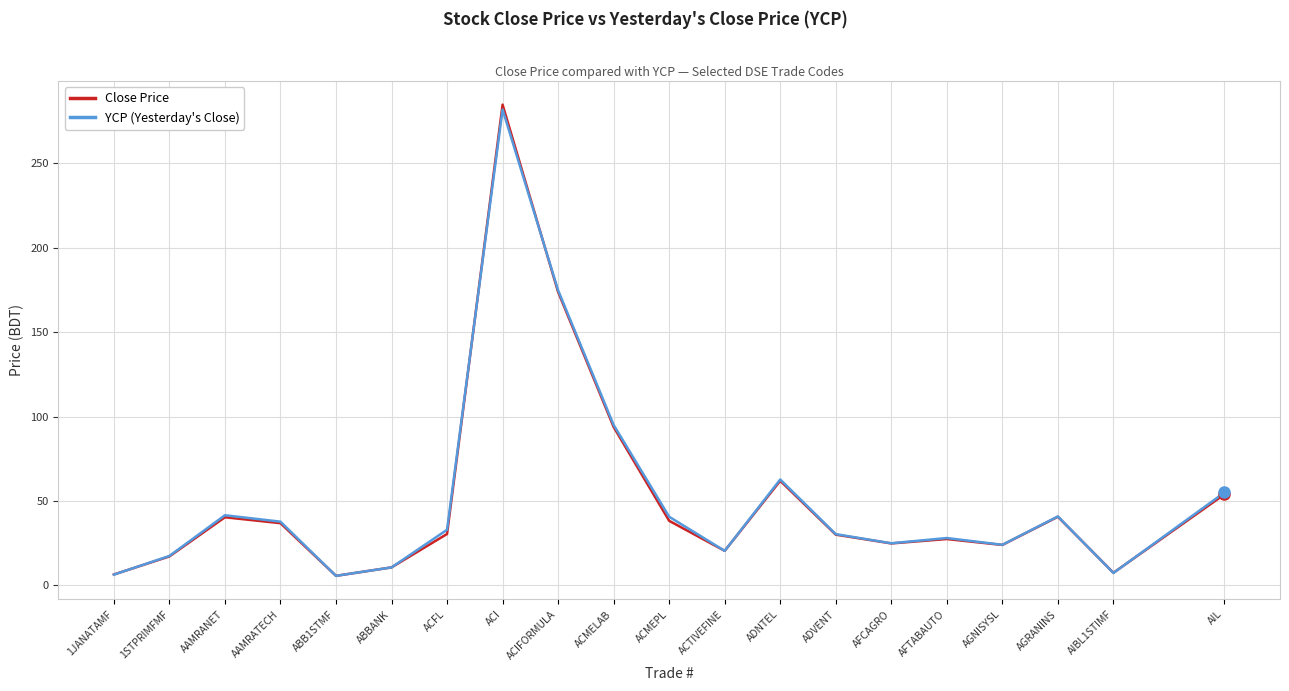

Which series has the widest spread of values?

Close Price